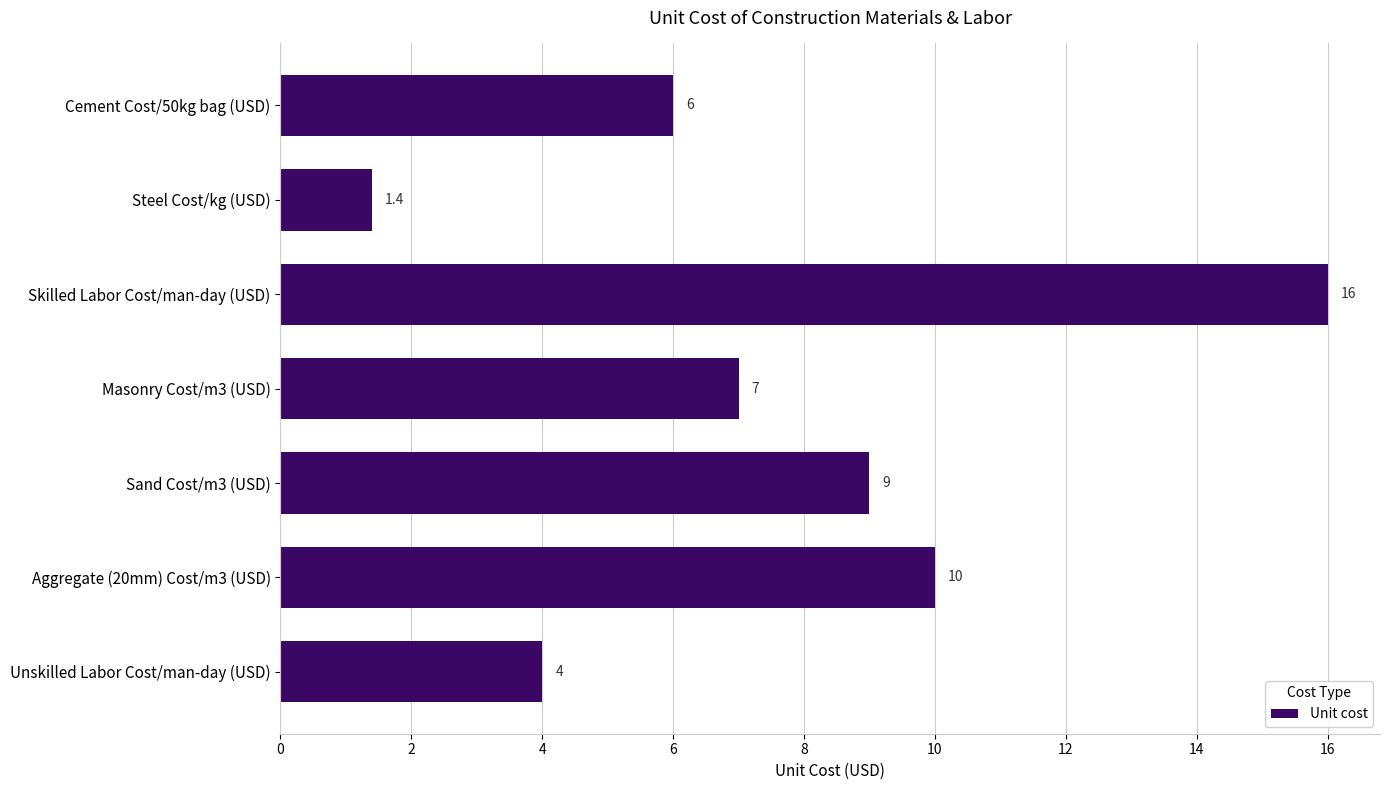

True or false: the data shows 9.3 at Cement Cost/50kg bag (USD).

False